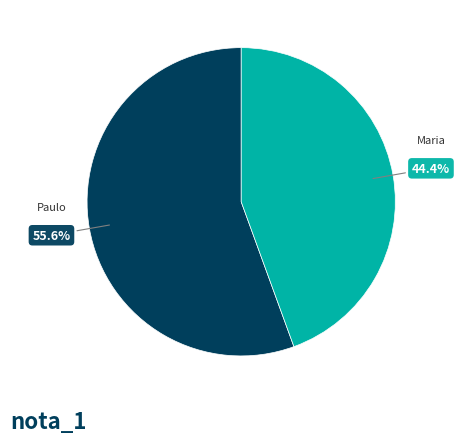

Is there a majority slice in this chart?

Yes